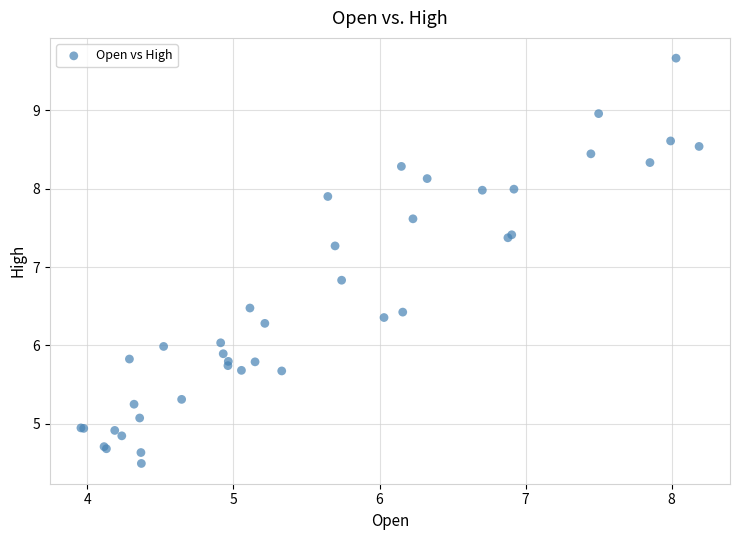

What Y value in the scatter plot is closest to 7?

6.8